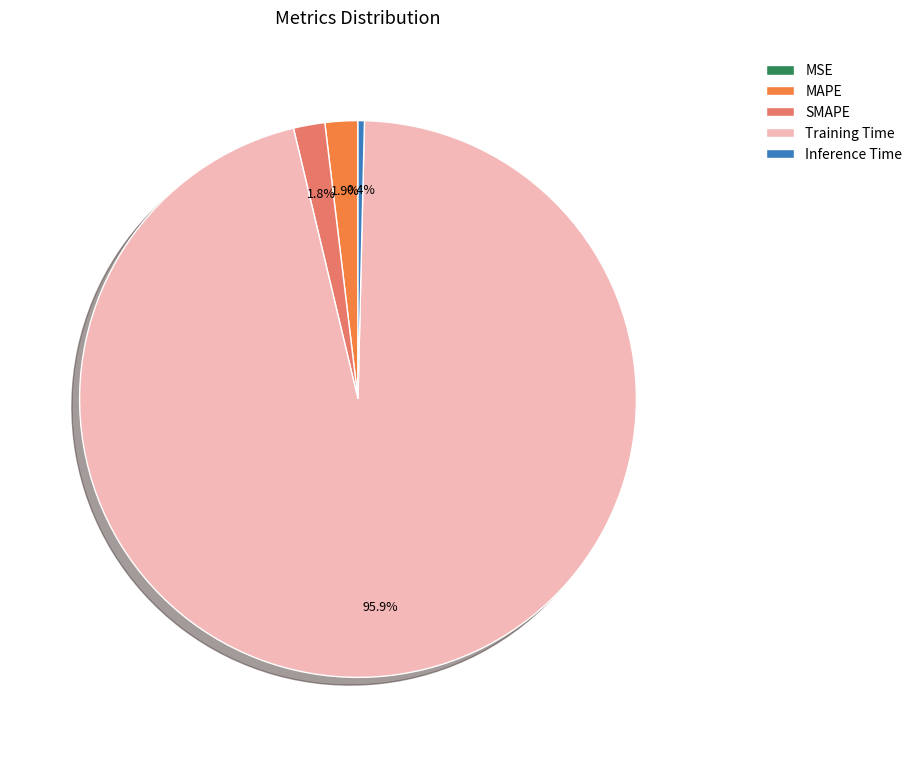

What portion of the pie excludes Inference Time?

99.6%